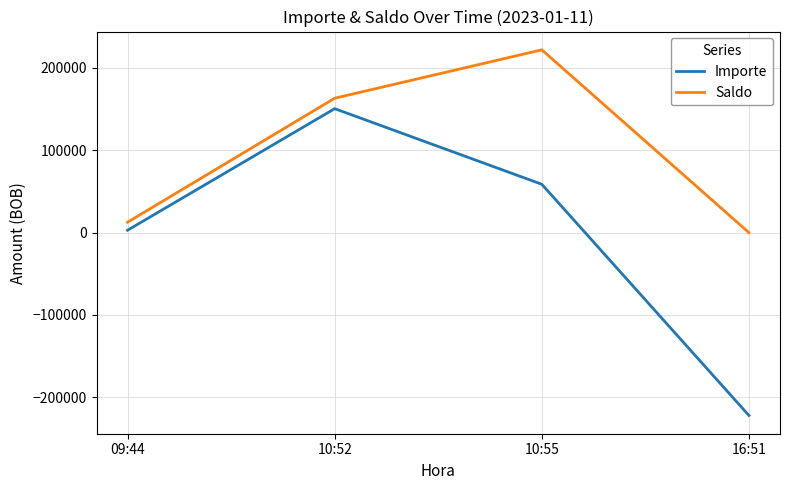

True or false: Saldo has more than 1 points higher than both neighbors.

False